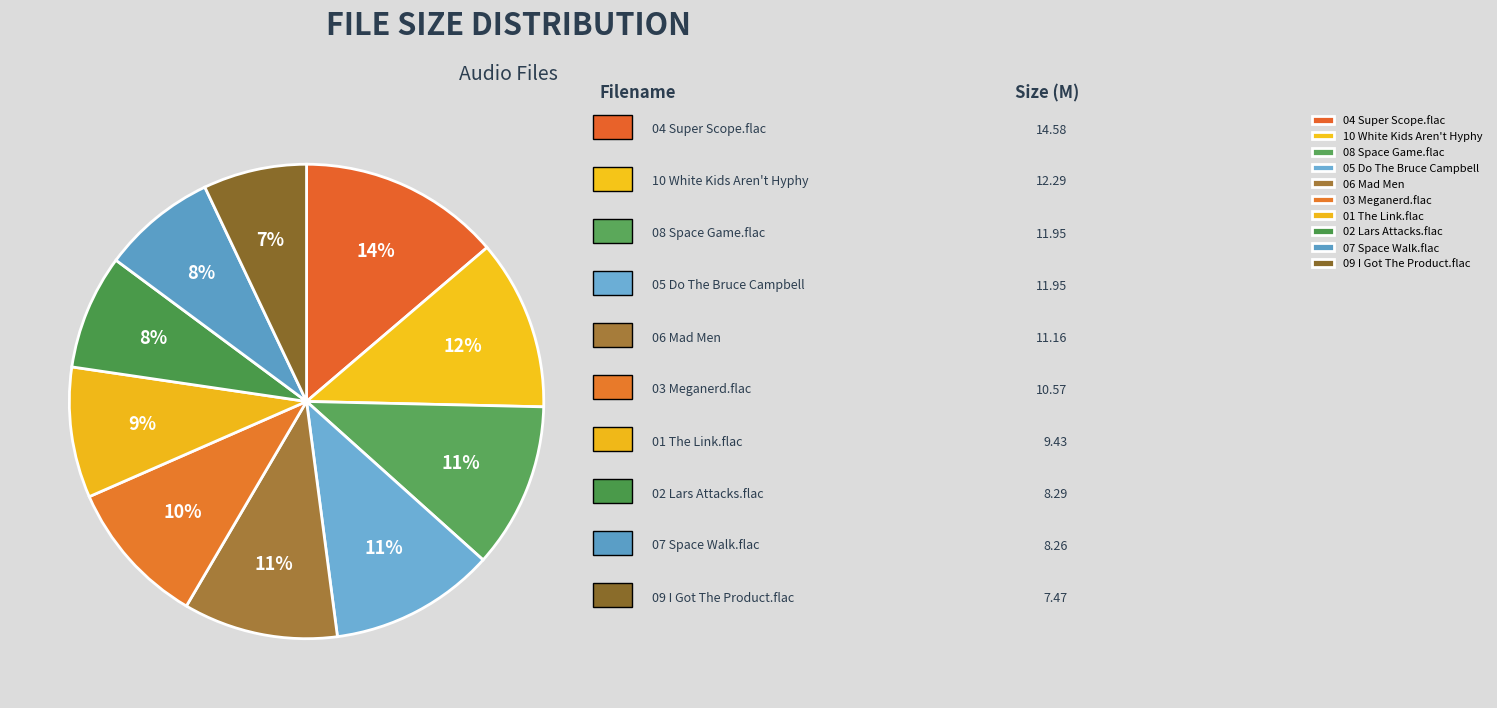

Between 07 Space Walk.flac and 04 Super Scope.flac, which is larger?

04 Super Scope.flac